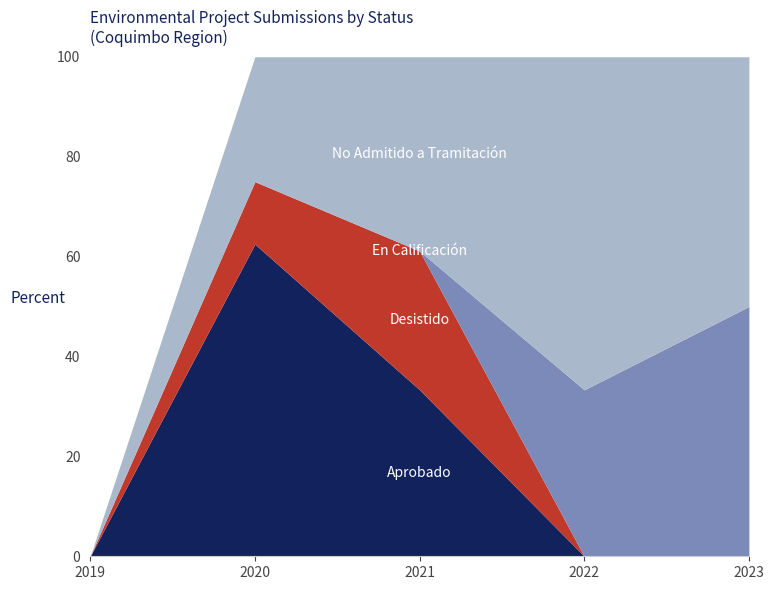

What is the total value across all series at 2021?

100.0